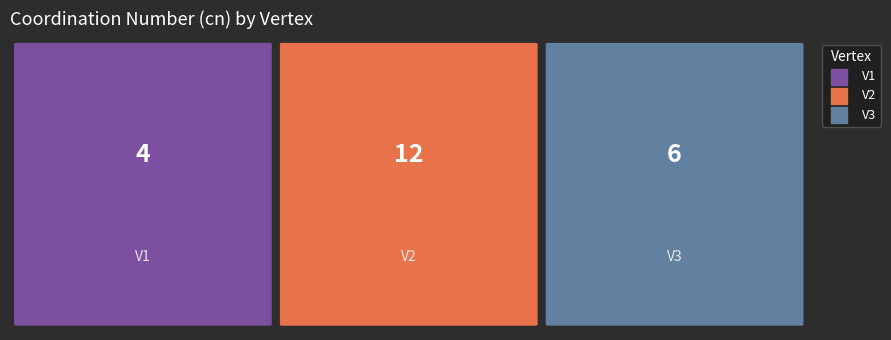

Reading right to left, list all the values displayed in this chart.

6	12	4